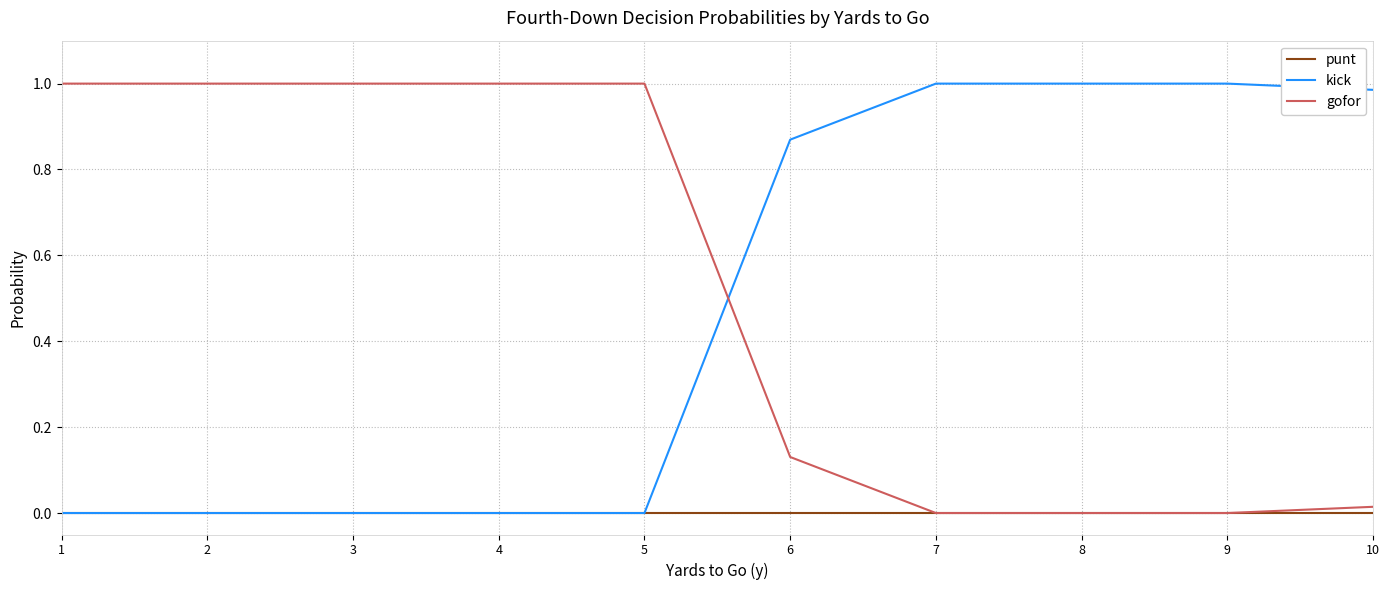

The value of gofor at 7 is 0.0. True or false?

True